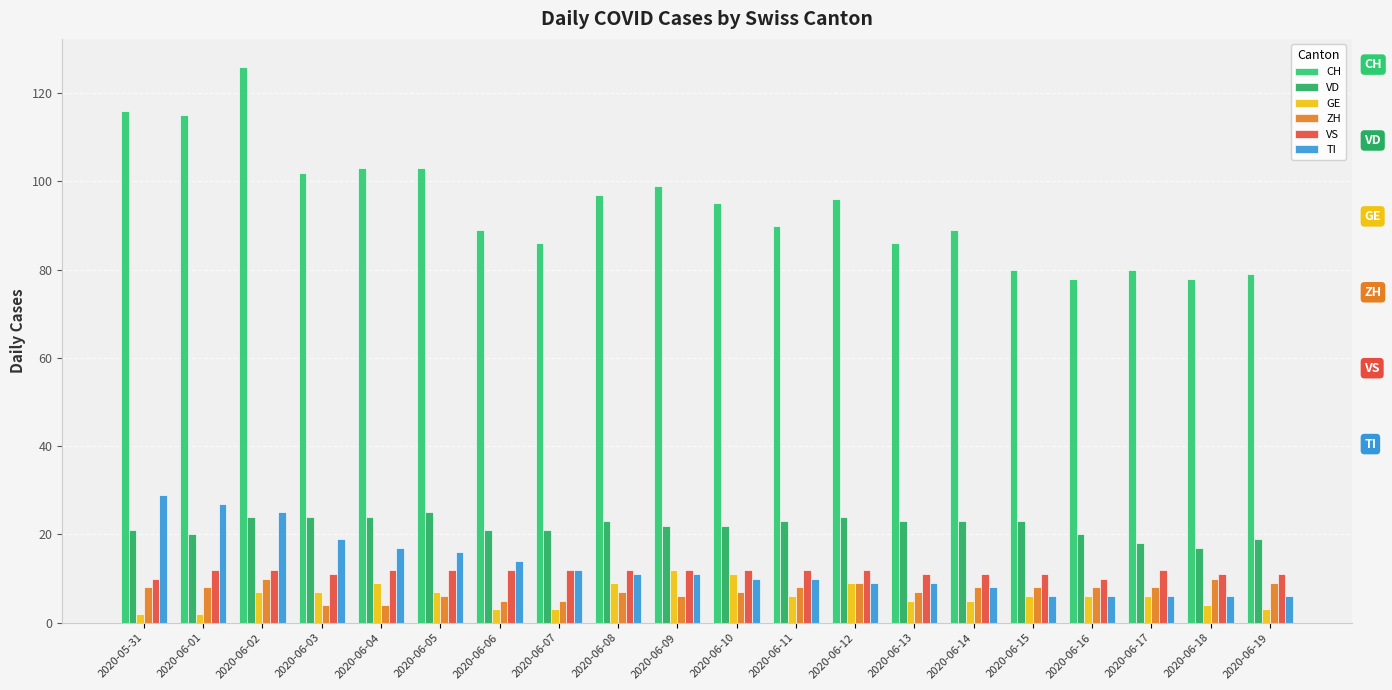

What is the difference between the second highest and second lowest values in the ZH series?

6